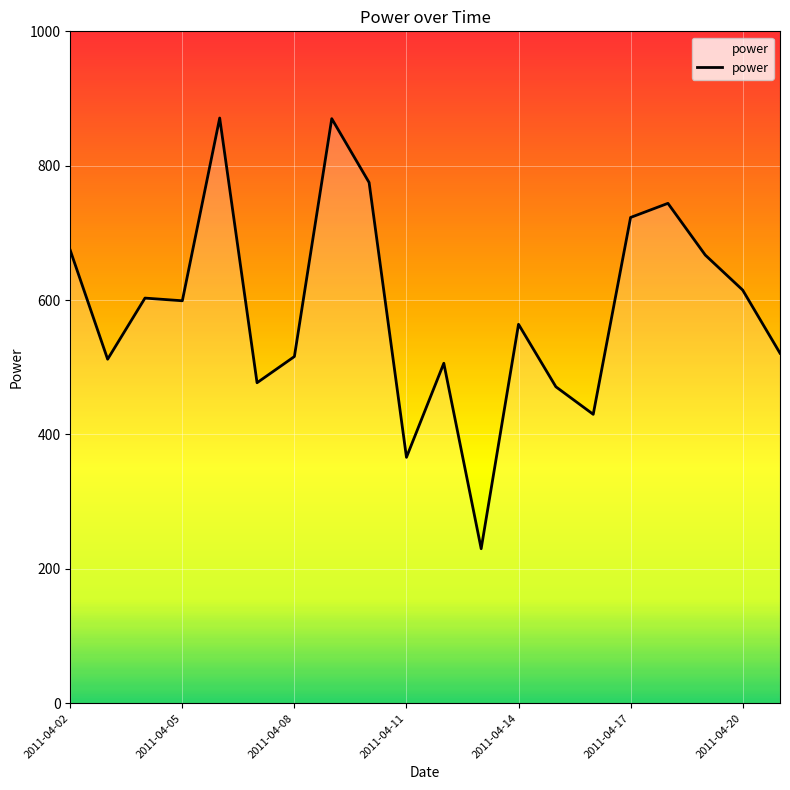

How many categories are shown in the chart?

20